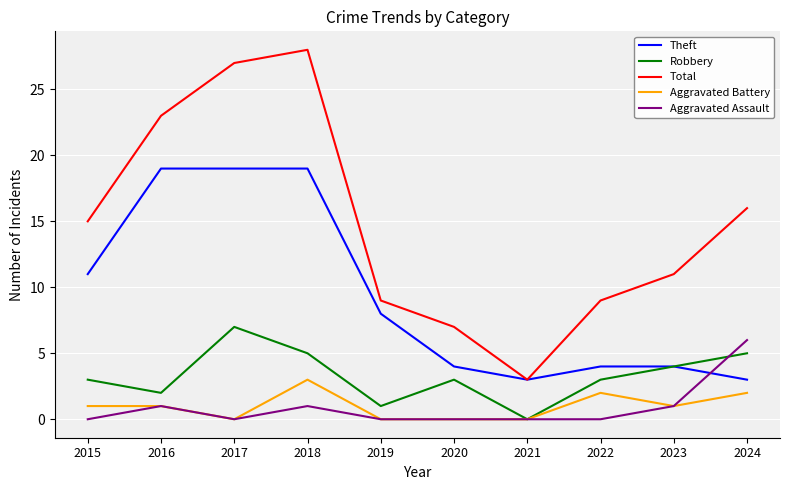

How many lines are shown in the chart?

5